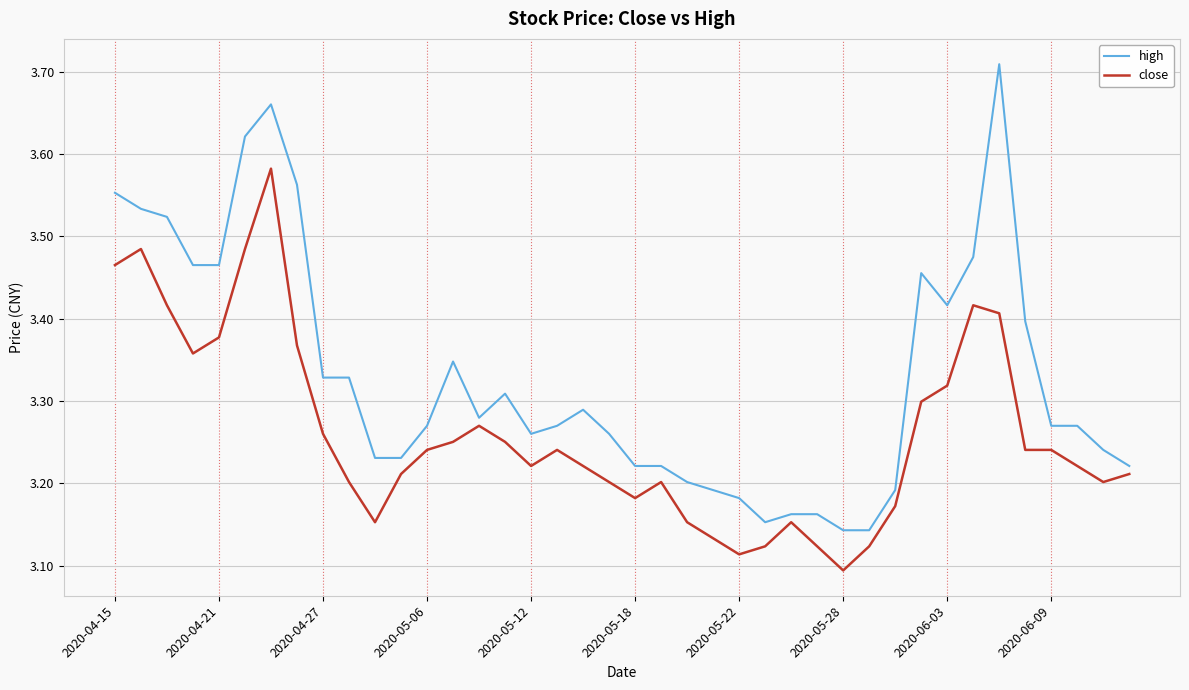

Which series has the largest total across all categories?

high